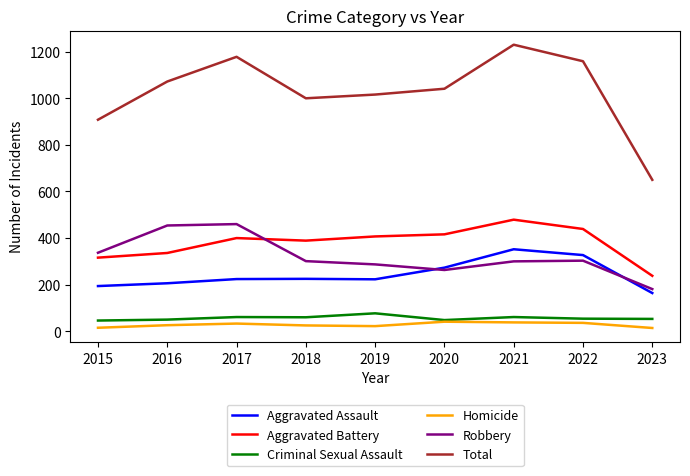

True or false: Robbery and Criminal Sexual Assault intersect in this chart.

False